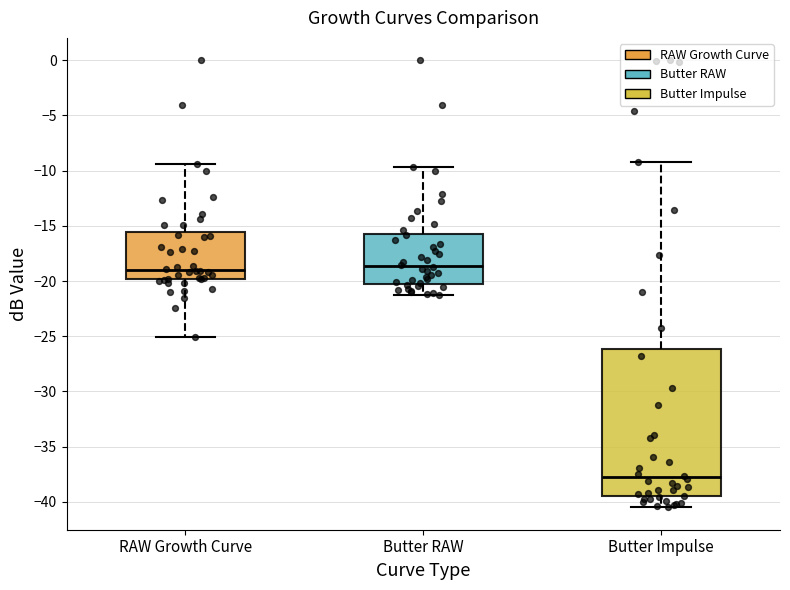

Reading left to right, read every box against the y-axis: the position of its median line, the range the box covers, and the ends of its whiskers. The values are not printed on the chart, so give them approximately, as read against the axis.

RAW Growth Curve: median -19.0, box -20.0 to -15.5, whiskers -25.0 to -9.5
Butter RAW: median -18.5, box -20.0 to -15.5, whiskers -21.5 to -9.5
Butter Impulse: median -38.0, box -39.5 to -26.0, whiskers -40.5 to -9.0